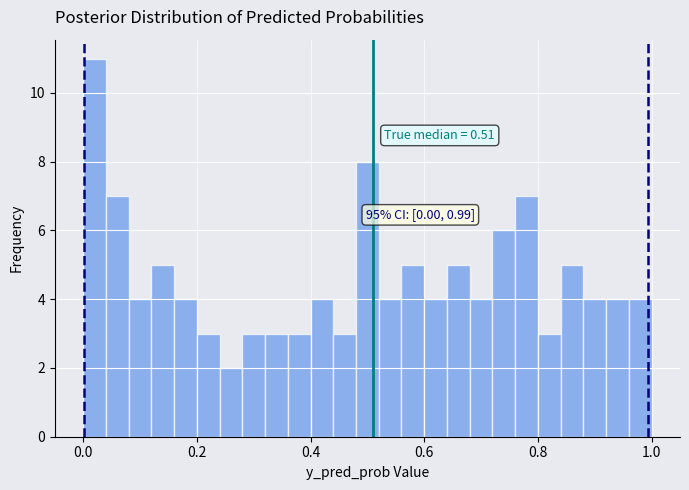

Around what value on the x-axis is the tallest bar? Give the approximate position of its centre, as read against the axis.

0.02